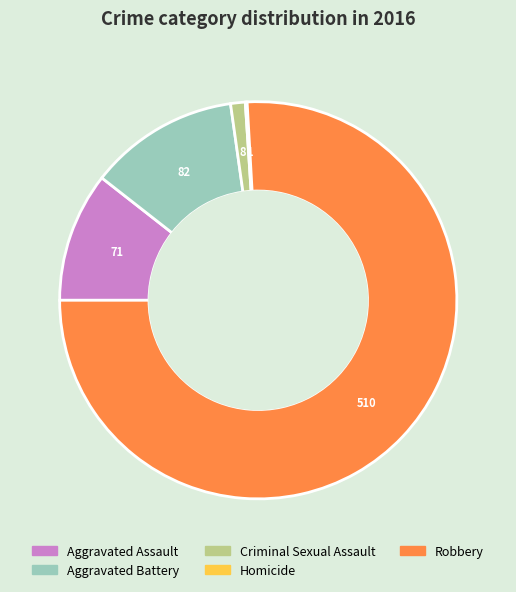

What is the largest slice in the pie chart?

Robbery